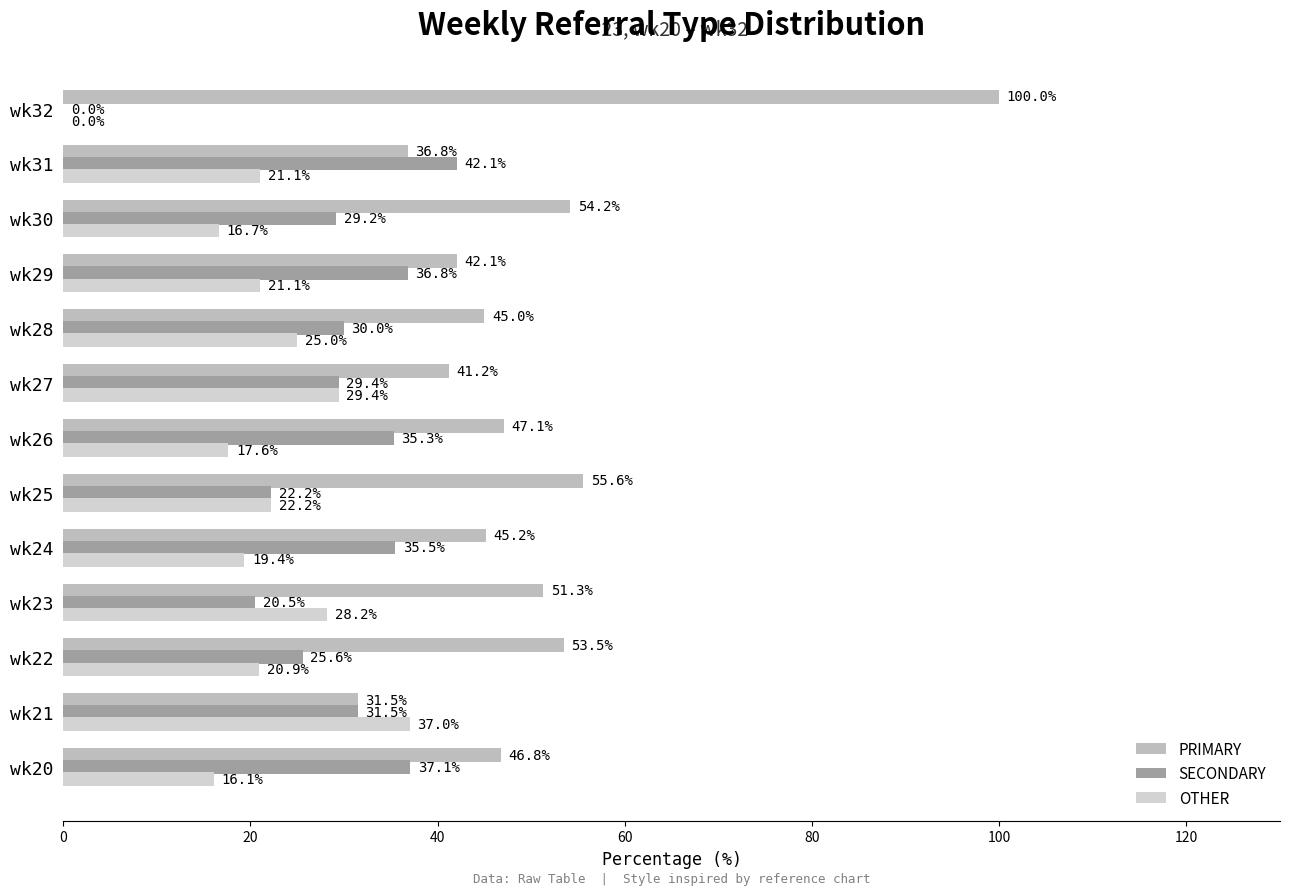

Reading right to left, extract all data points from this chart.

PRIMARY: 100.0	36.8	54.2	42.1	45.0	41.2	47.1	55.6	45.2	51.3	53.5	31.5	46.8
SECONDARY: 0.0	42.1	29.2	36.8	30.0	29.4	35.3	22.2	35.5	20.5	25.6	31.5	37.1
OTHER: 0.0	21.1	16.7	21.1	25.0	29.4	17.6	22.2	19.4	28.2	20.9	37.0	16.1